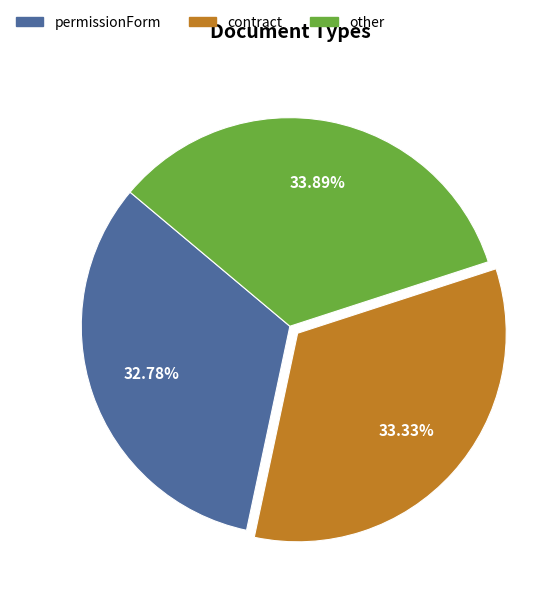

To the nearest percent, what portion does other represent?

34%